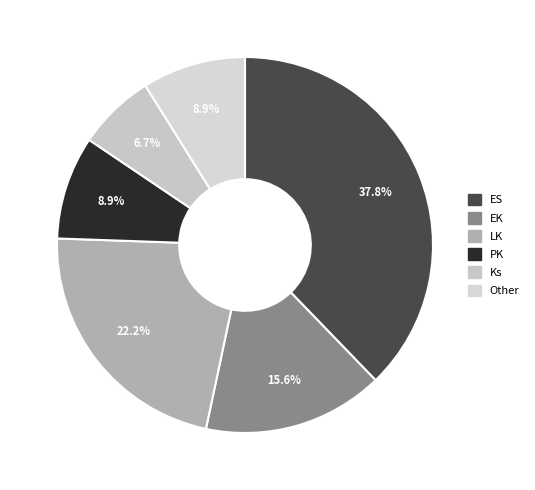

Count the number of slices in the pie.

6